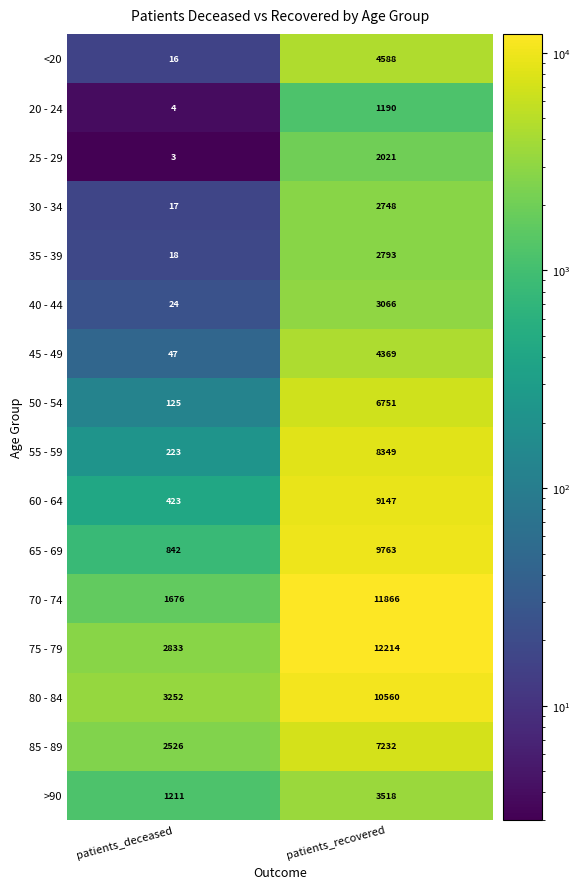

At how many categories does at least one series exceed 7511?

1